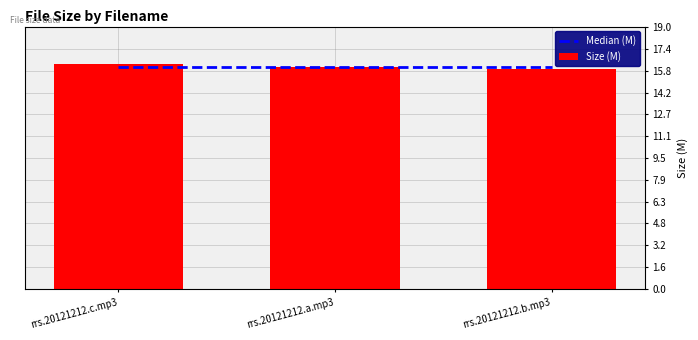

Is the value of Size (M) at rrs.20121212.b.mp3 greater than the value of Median (M) at rrs.20121212.c.mp3?

No